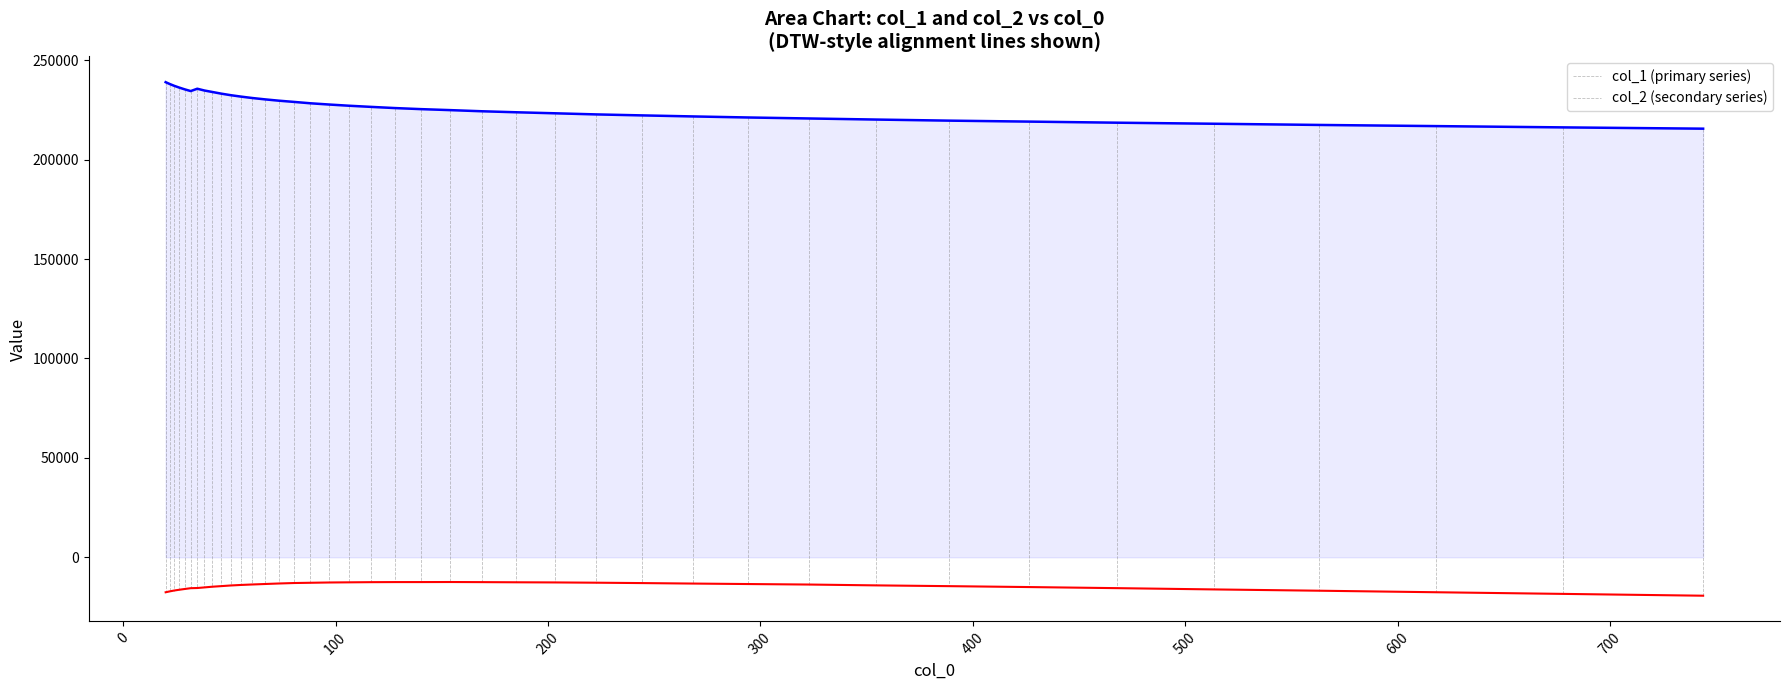

What is the minimum value shown in the chart?

-19306.3